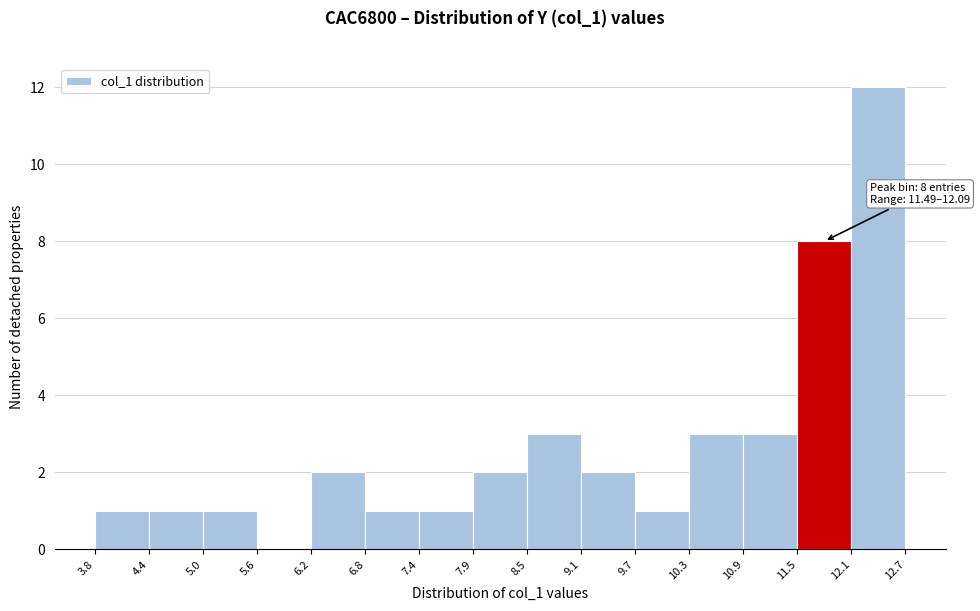

Over which range of the x-axis is the bar tallest?

12.1 to 12.7